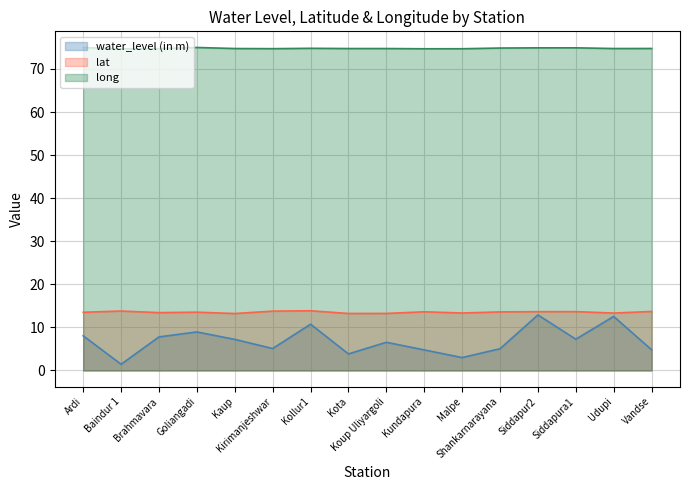

List the labels in order of lat value, largest first.

Kollur1, Baindur 1, Kirimanjeshwar, Vandse, Siddapura1, Siddapur2, Kundapura, Shankarnarayana, Goliangadi, Ardi, Brahmavara, Malpe, Udupi, Koup Uliyargoli, Kota, Kaup